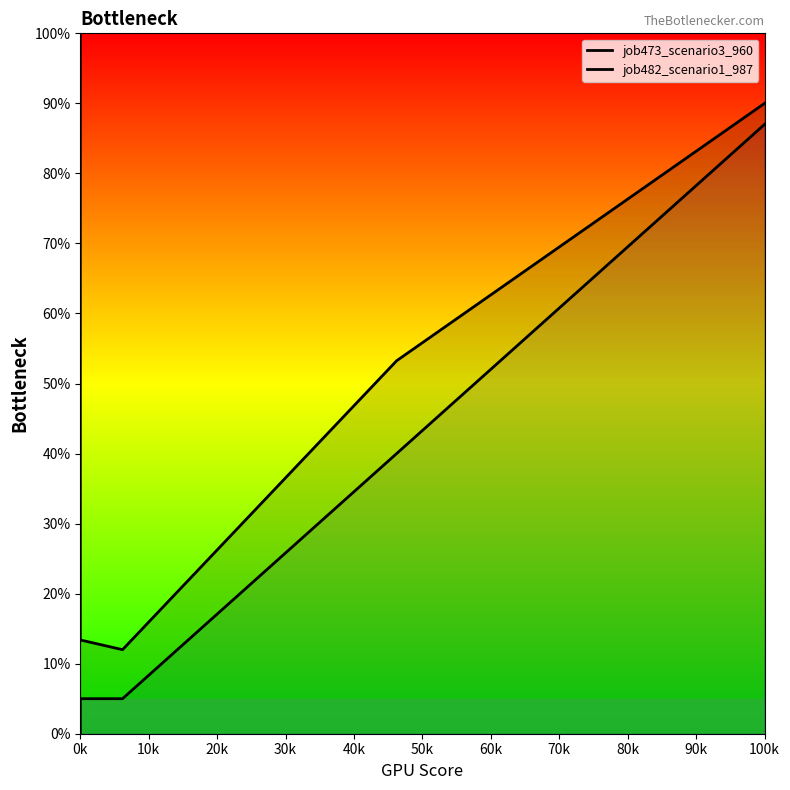

True or false: job473_scenario3_960 and job482_scenario1_987 intersect in this chart.

False